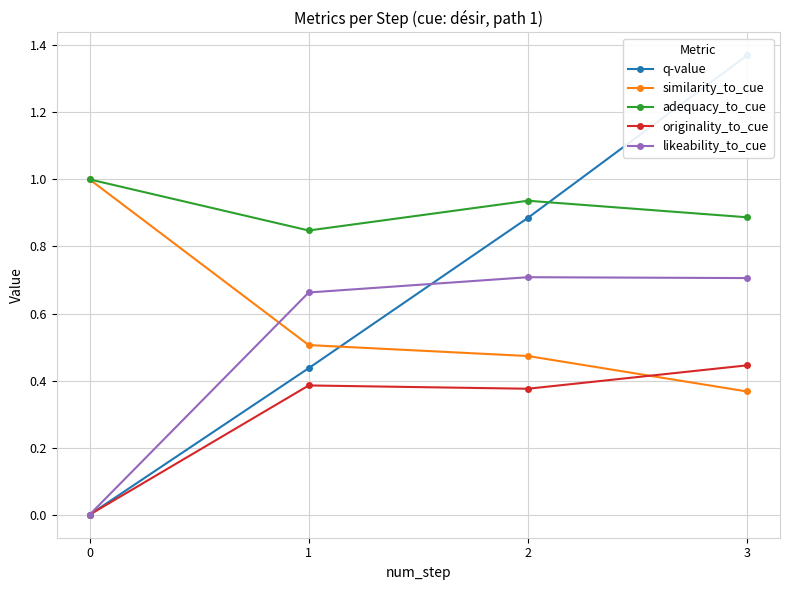

Reading left to right, list all the values displayed in this chart.

q-value: 0.0	0.4	0.9	1.4
similarity_to_cue: 1.0	0.5	0.5	0.4
adequacy_to_cue: 1.0	0.8	0.9	0.9
originality_to_cue: 0.0	0.4	0.4	0.4
likeability_to_cue: 0.0	0.7	0.7	0.7